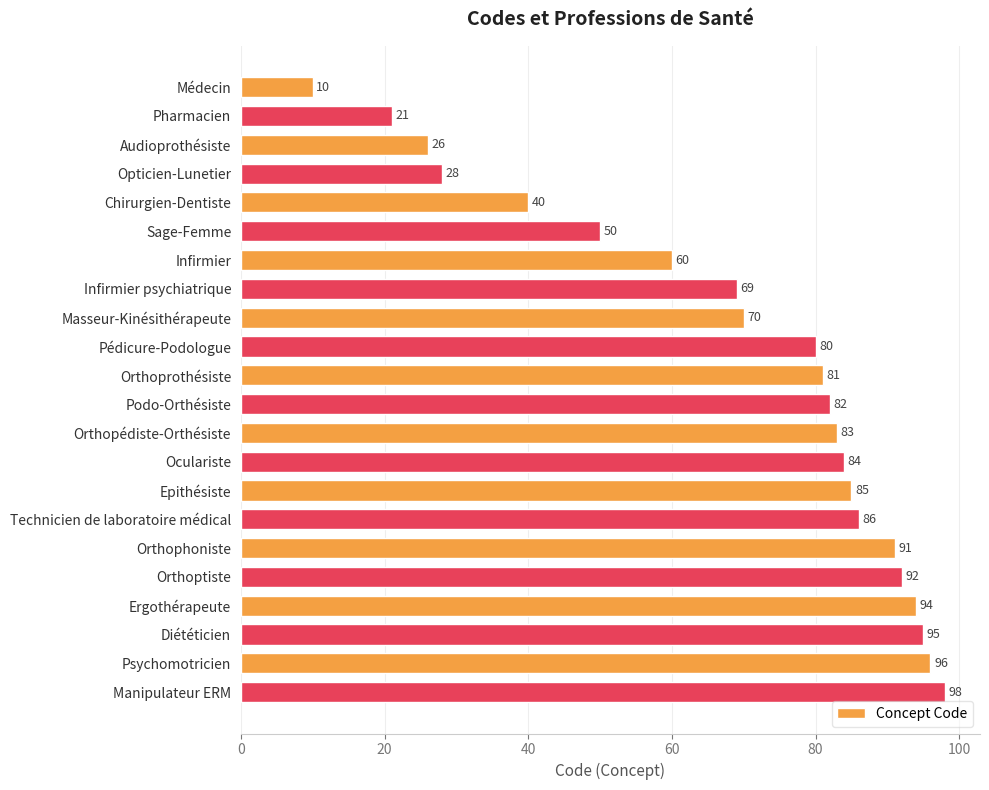

Reading bottom to top, list all the values displayed in this chart.

Manipulateur ERM=98	Psychomotricien=96	Diététicien=95	Ergothérapeute=94	Orthoptiste=92	Orthophoniste=91	Technicien de laboratoire médical=86	Epithésiste=85	Oculariste=84	Orthopédiste-Orthésiste=83	Podo-Orthésiste=82	Orthoprothésiste=81	Pédicure-Podologue=80	Masseur-Kinésithérapeute=70	Infirmier psychiatrique=69	Infirmier=60	Sage-Femme=50	Chirurgien-Dentiste=40	Opticien-Lunetier=28	Audioprothésiste=26	Pharmacien=21	Médecin=10